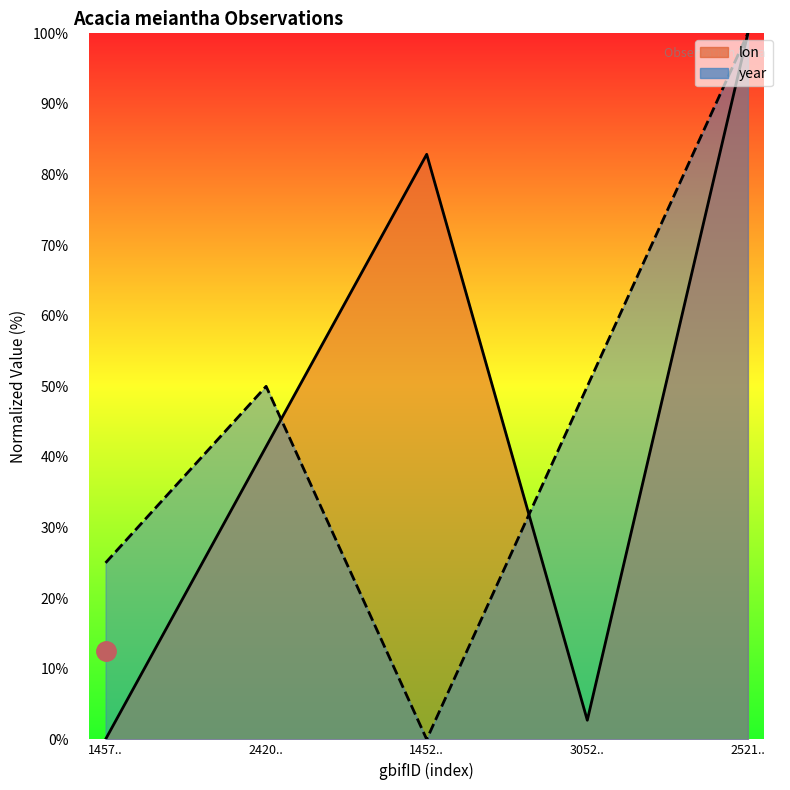

What is the total value across all series at 2420..?

91.5